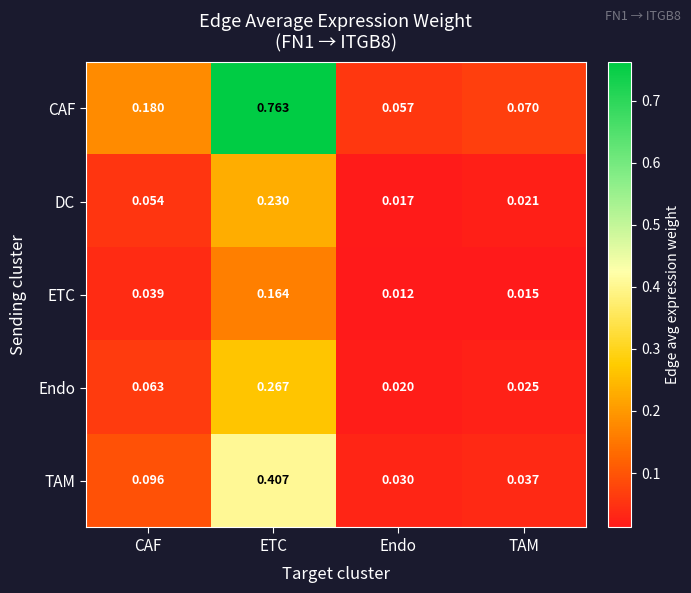

Which series has the largest total across all categories?

CAF